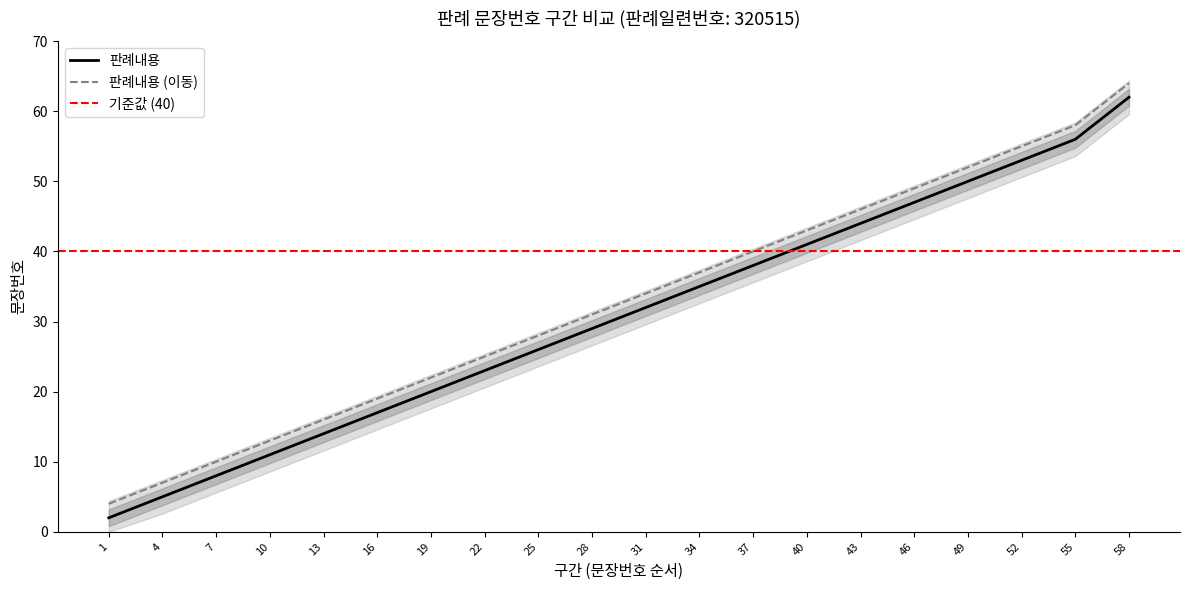

What is the difference between the maximum and minimum values in the 상한 series?

60